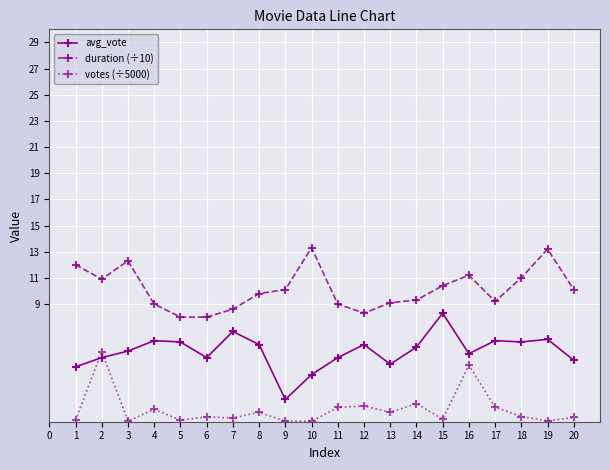

What is the maximum value for duration (÷10)?

13.3